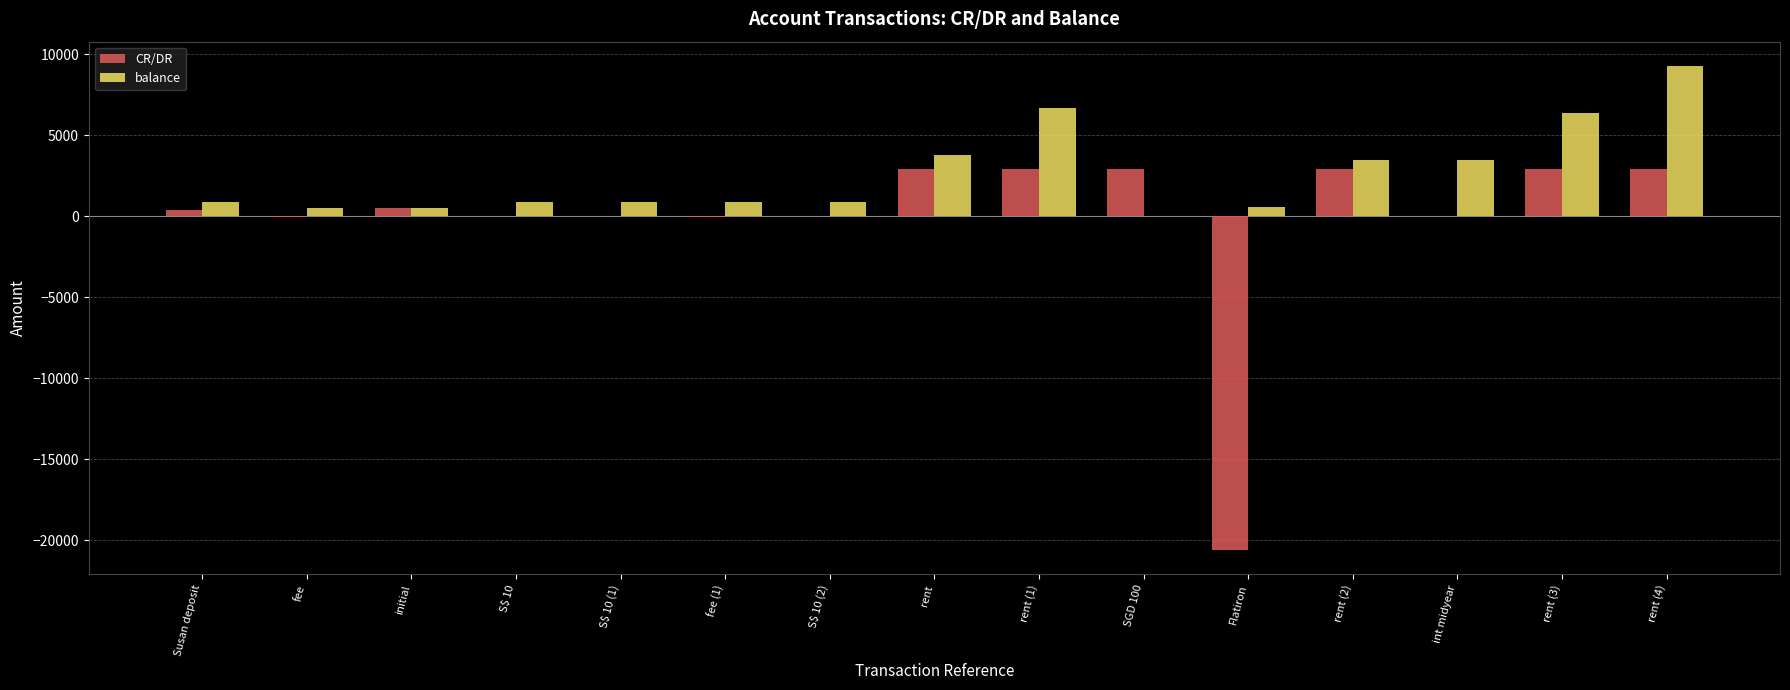

The value of CR/DR at rent (3) is 2905.0. True or false?

True